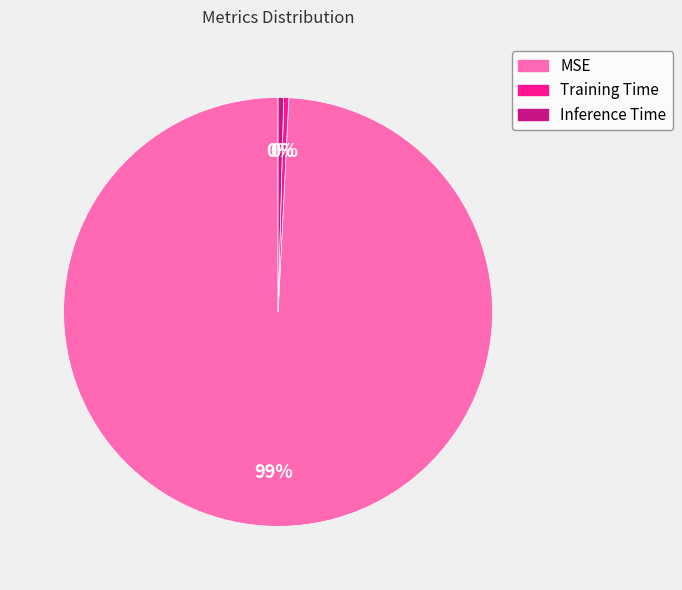

Does any single category account for the majority?

Yes